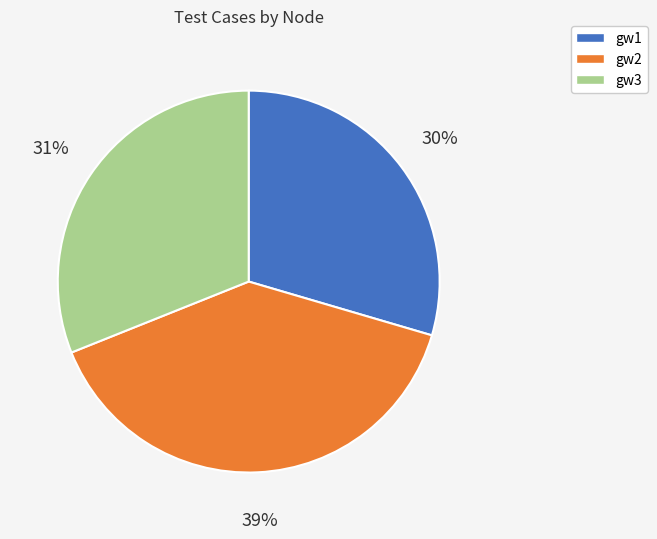

Between gw3 and gw1, which is larger?

gw3